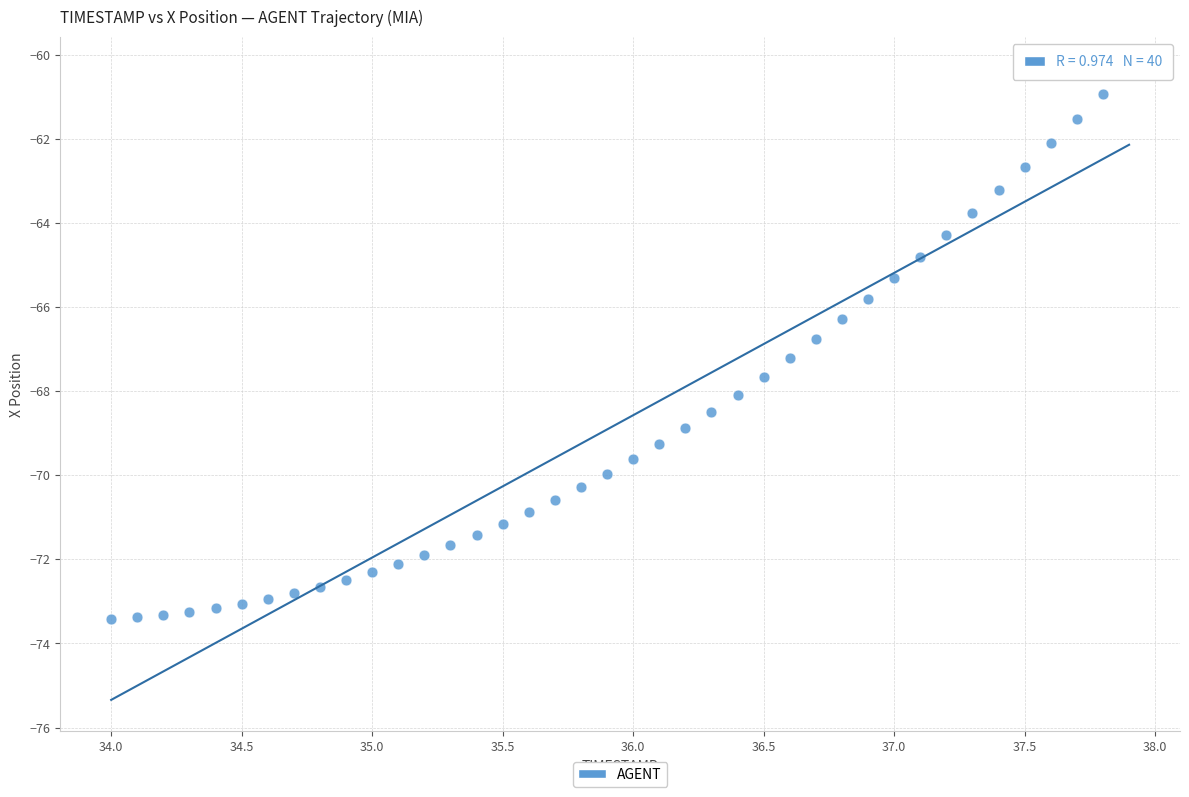

What is the range of Y values (max minus min)?

13.1